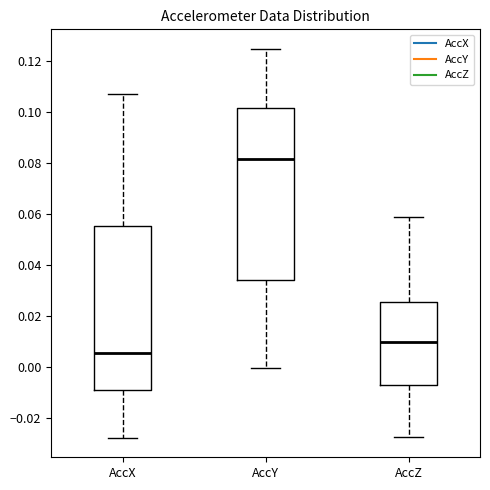

Which box is the tallest, from its lower edge to its upper edge?

AccY